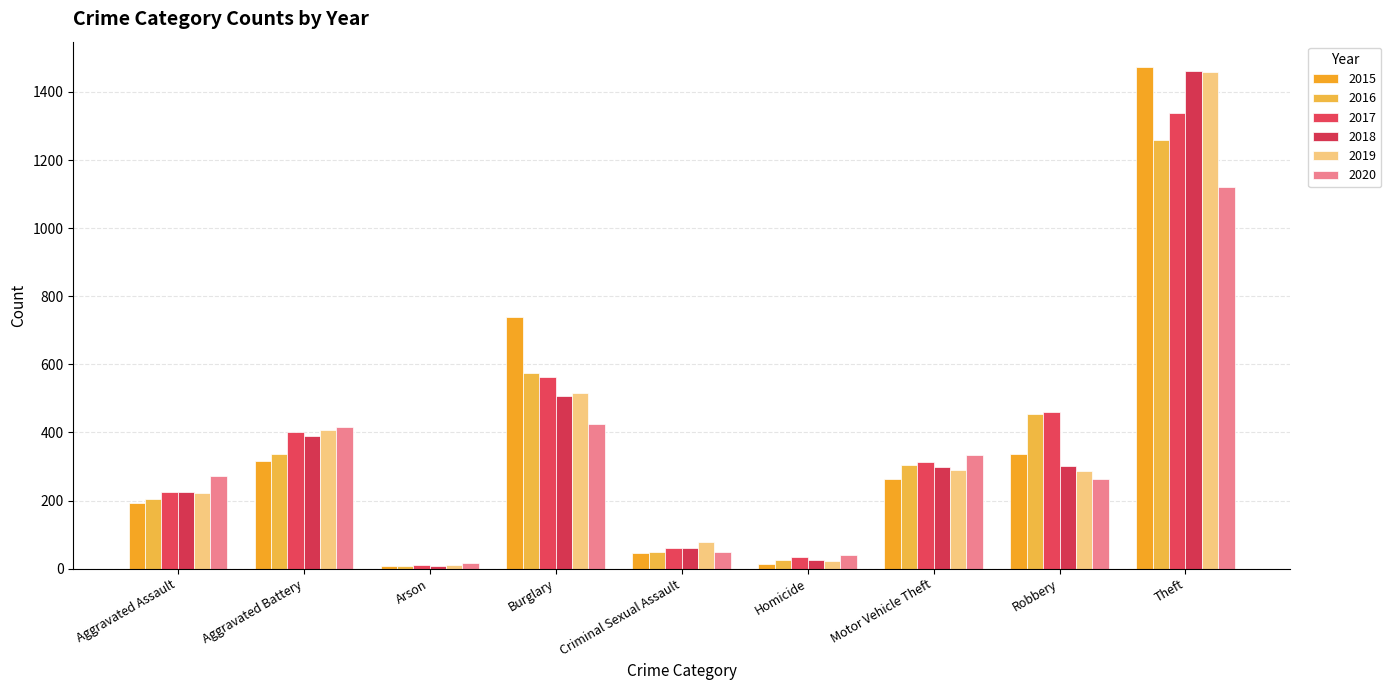

At which label does 2017 first exceed 312?

Aggravated Battery